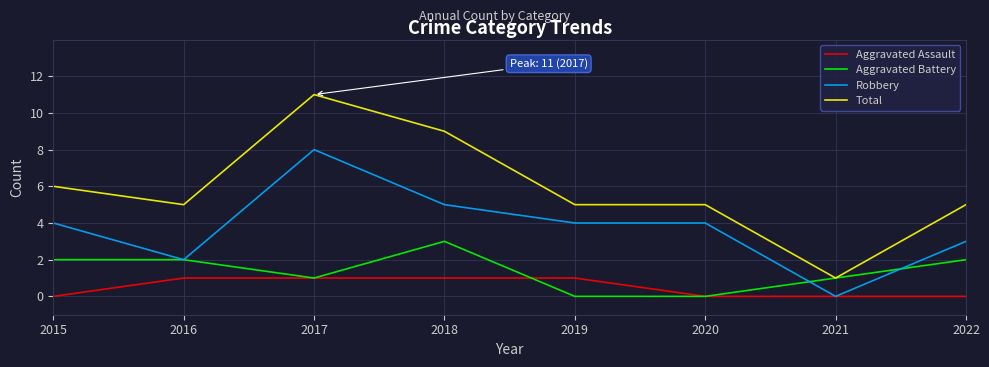

Where does the Total series first go above 5?

2015